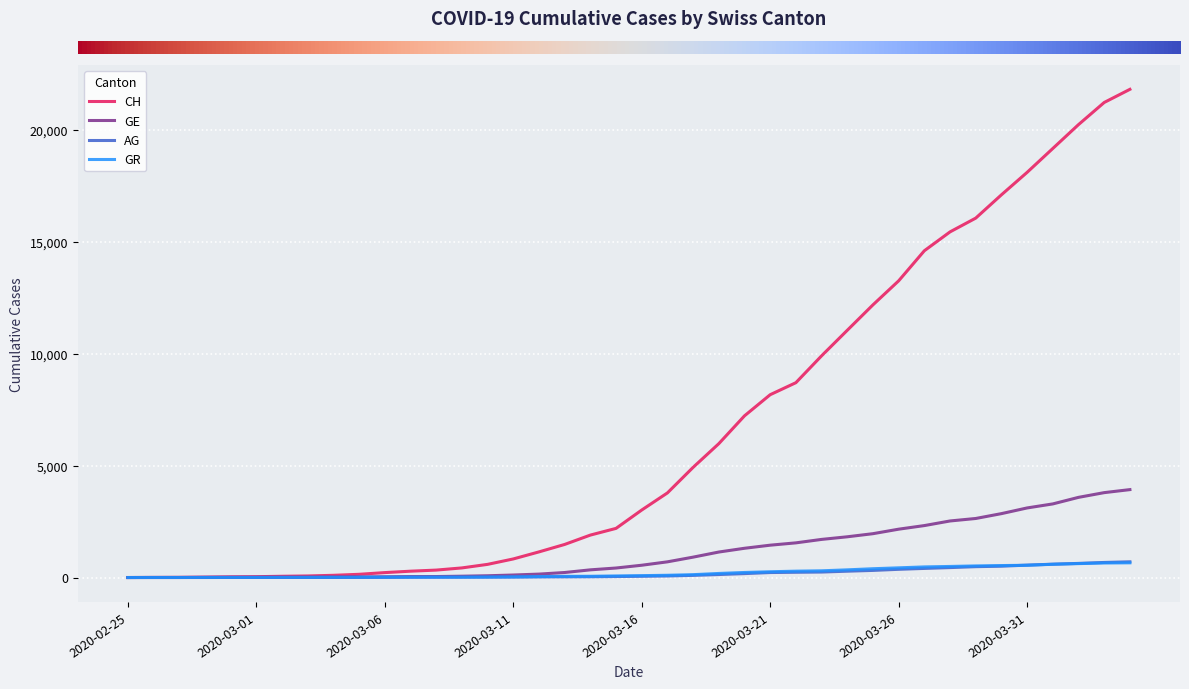

Which series has the widest spread of values?

CH